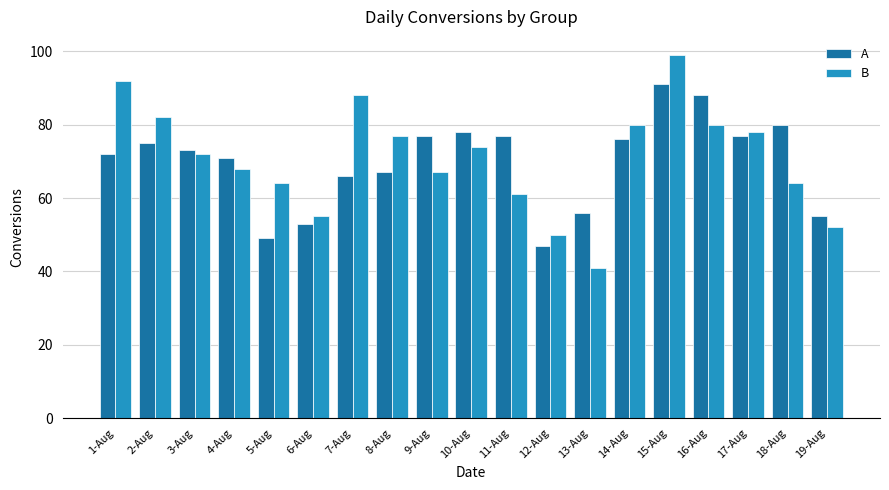

True or false: A has a value of 71 at 4-Aug.

True